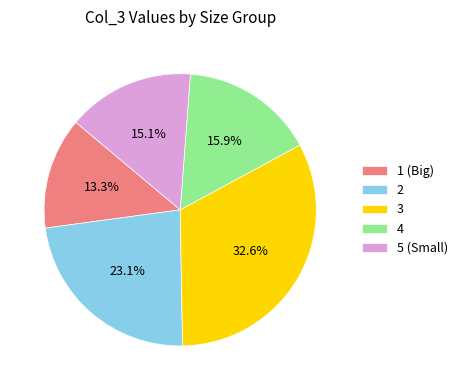

Is there any slice that represents more than half of the pie?

No